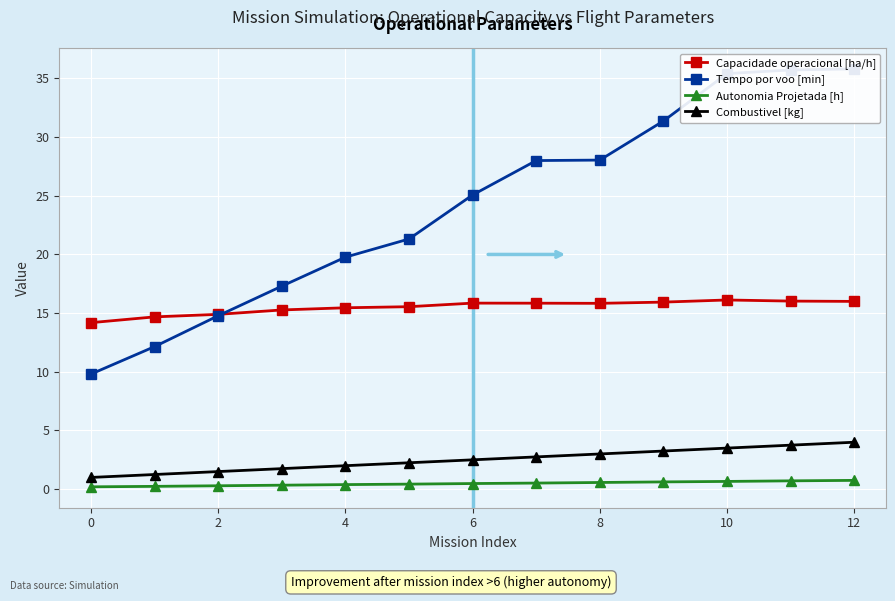

The value of Combustivel [kg] at 6 is 1.1. True or false?

False